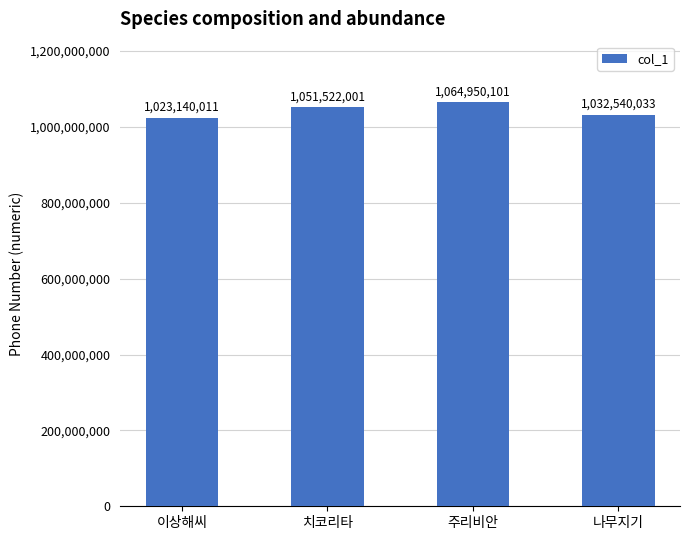

Is it true that the value at 나무지기 is 1032540033?

True